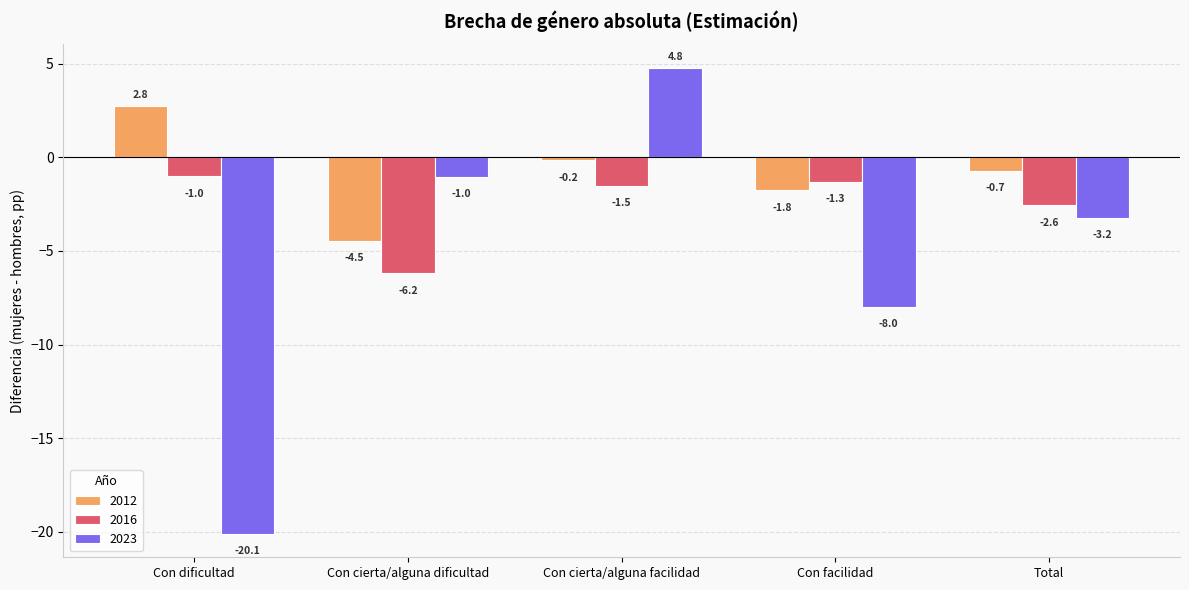

How many data points does each series have?

5